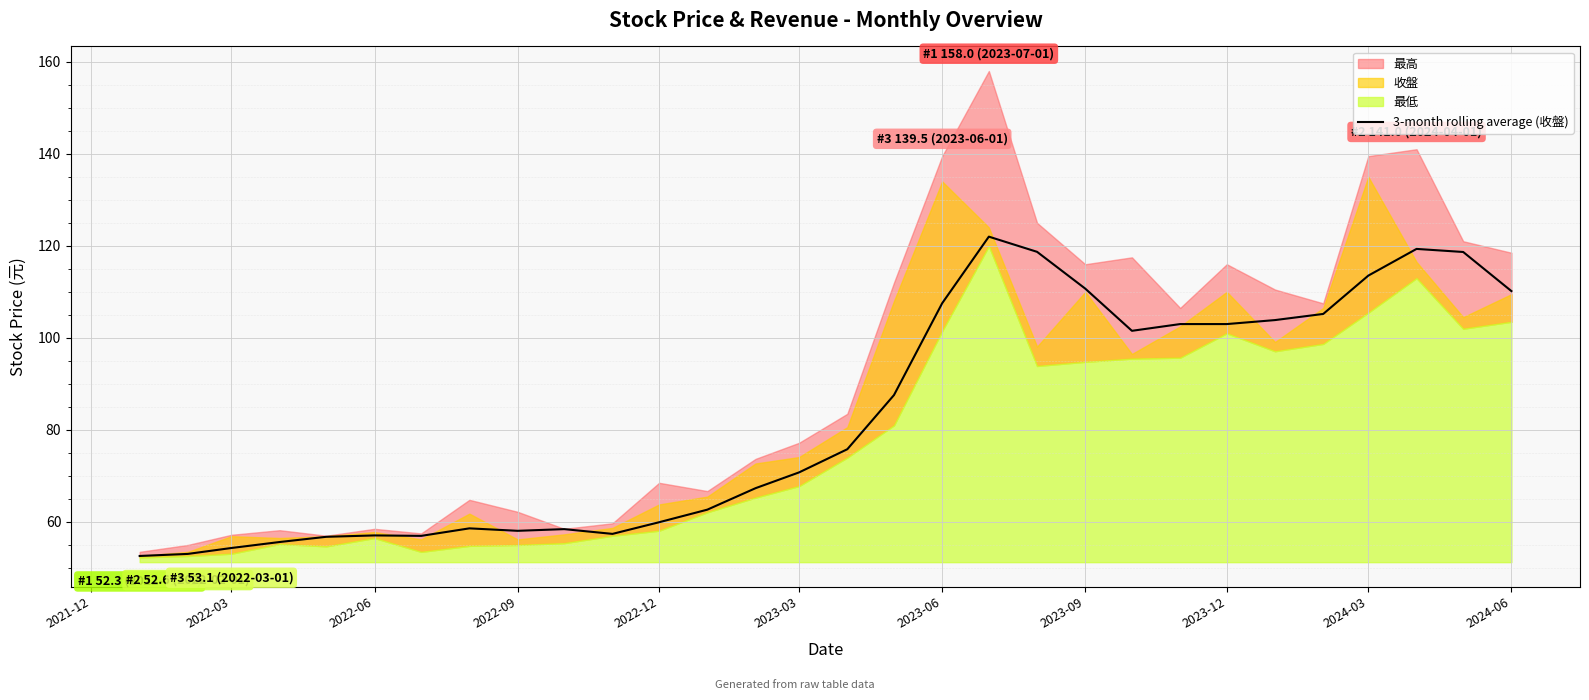

True or false: 3-month rolling average (收盤) has a value of 91.1 at 2022-06.

False